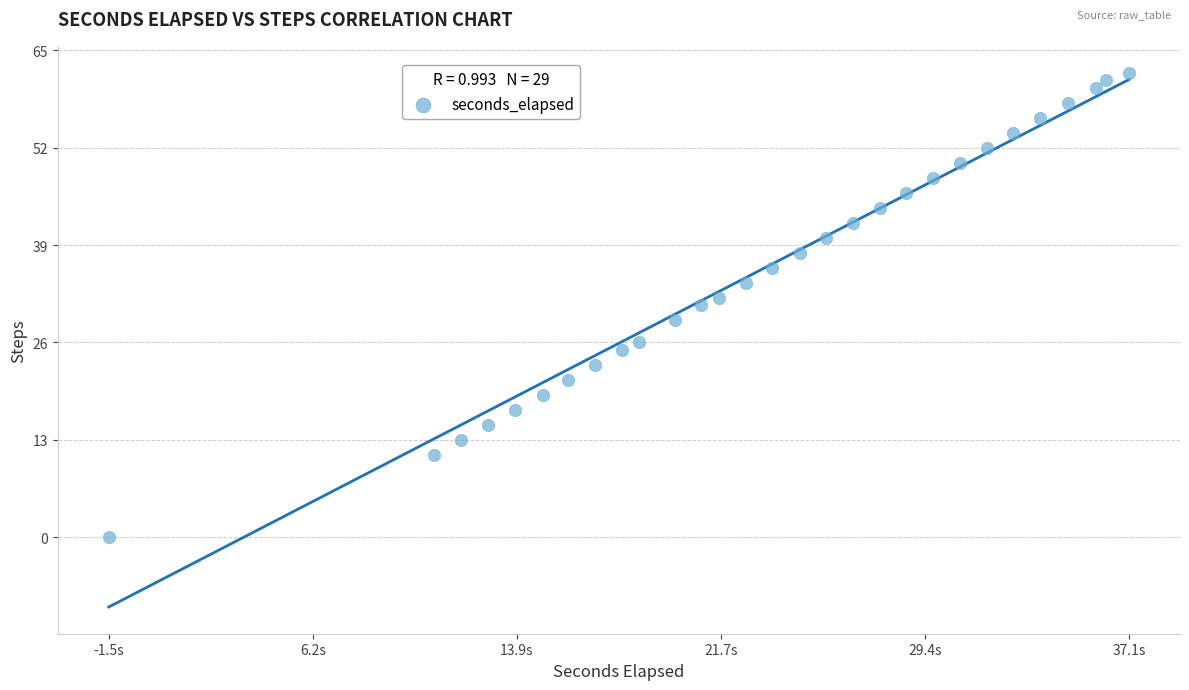

What is the range of Y values (max minus min)?

62